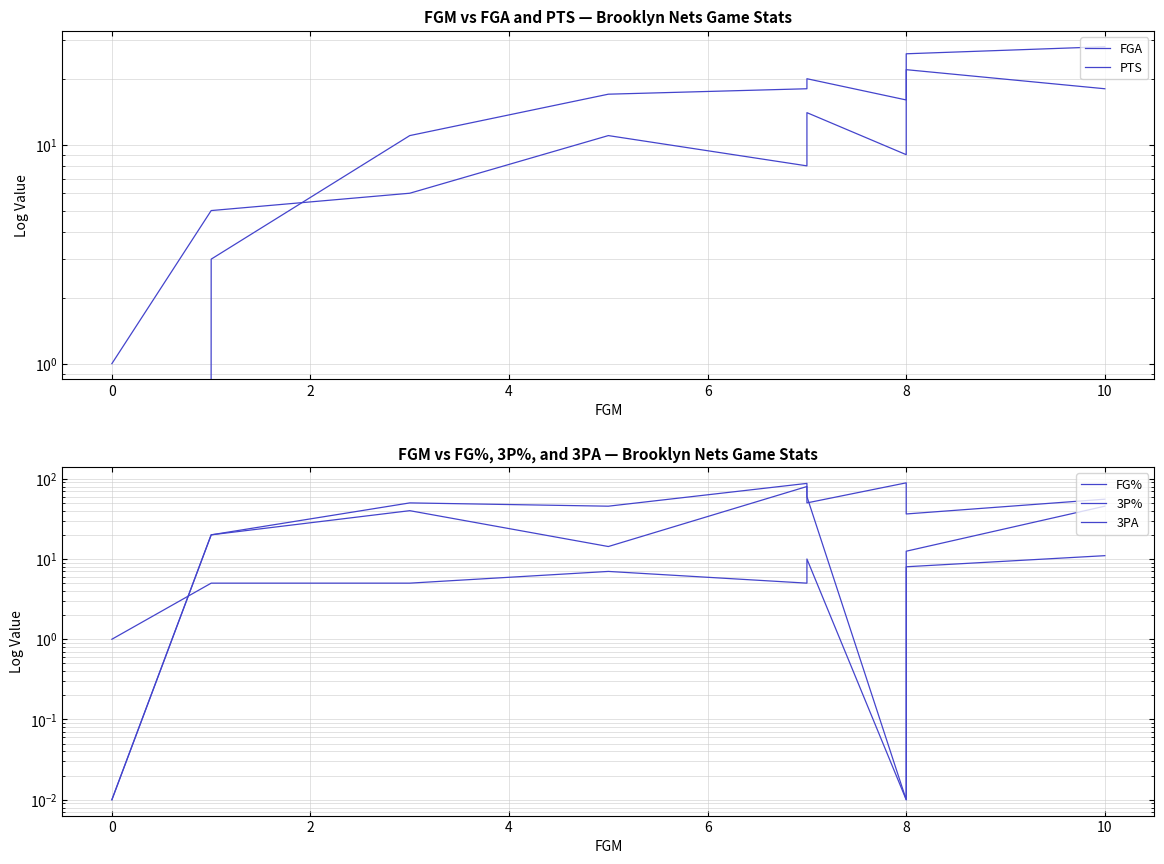

How many series are shown in this chart?

5